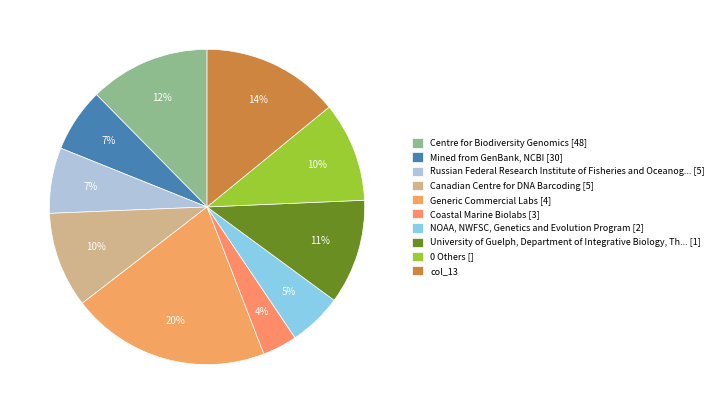

To the nearest percent, what is the average slice percentage?

10%